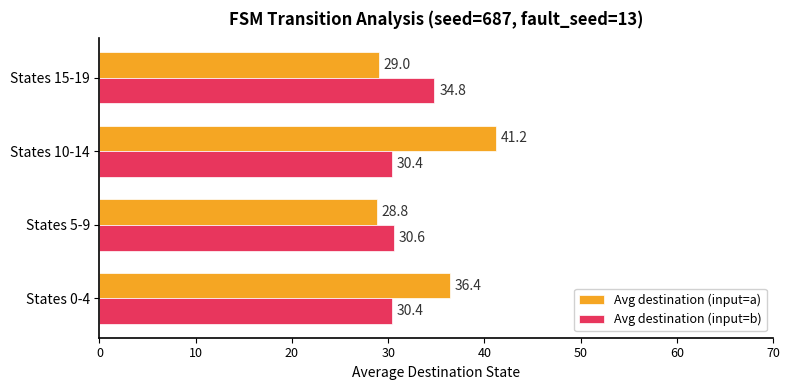

What is the difference between the Avg destination (input=b) values at States 0-4 and States 15-19?

4.4